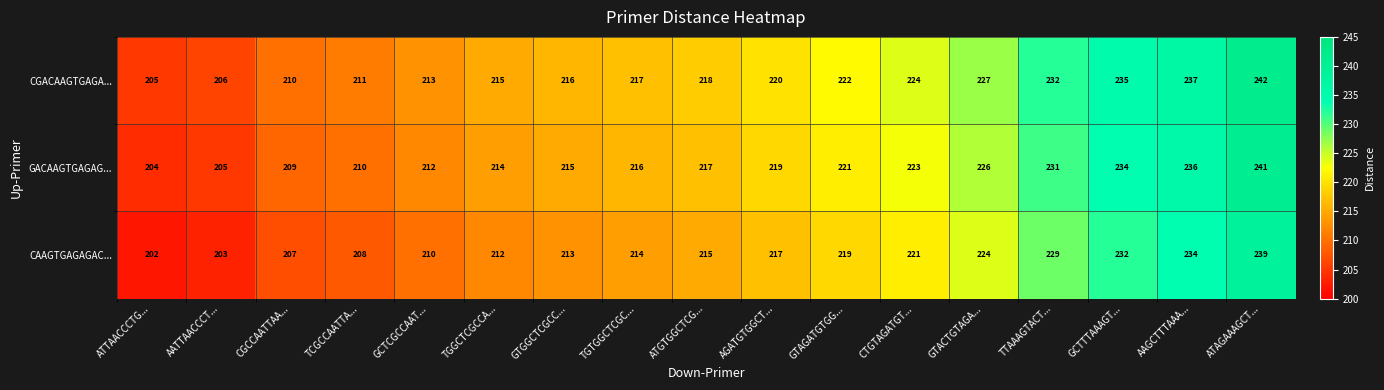

What is the difference between the highest and lowest values at ATTAACCCTG...?

3